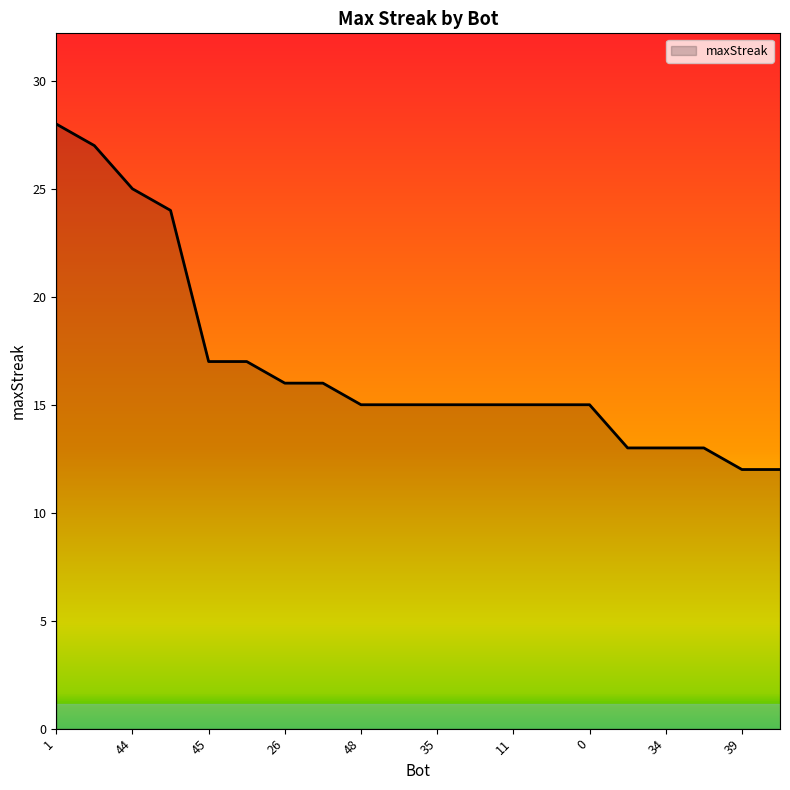

How many lines are shown in the chart?

1